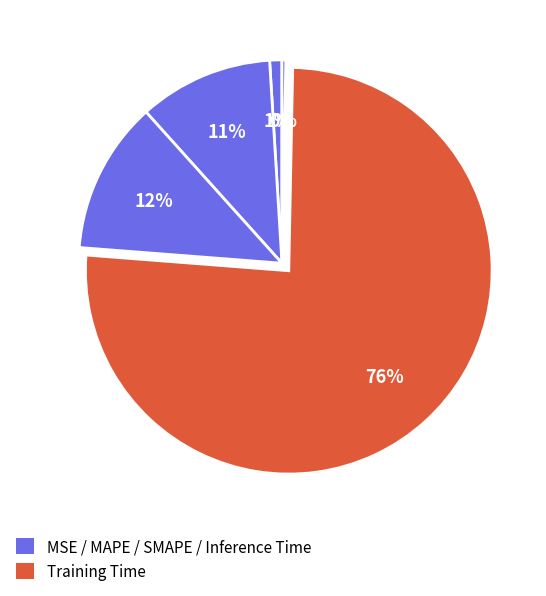

How many slices are in this pie chart?

5